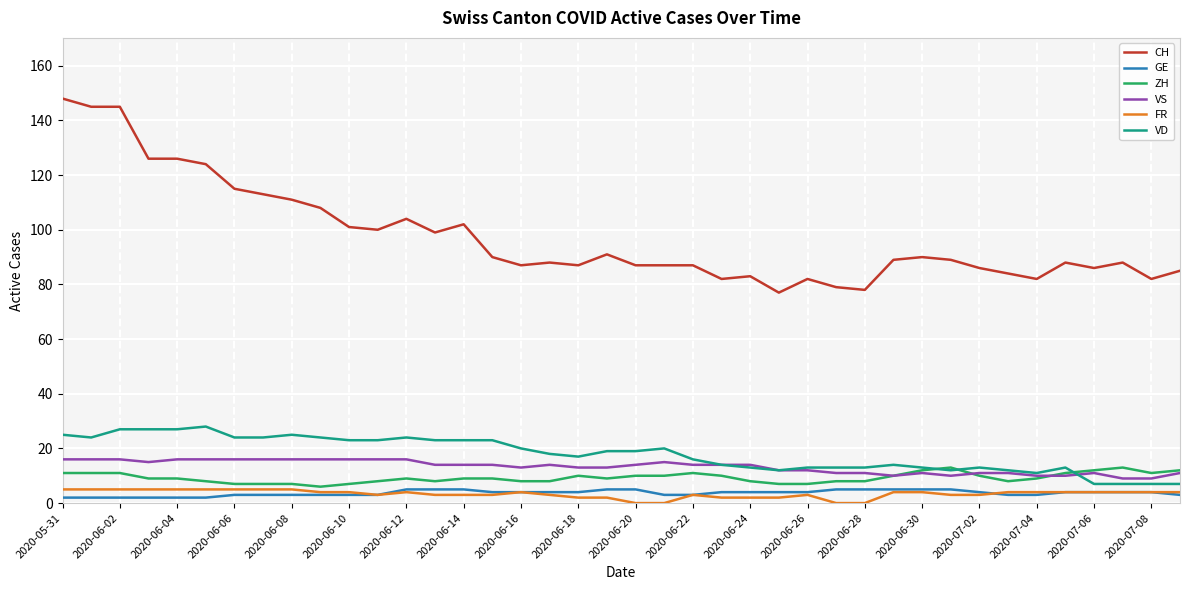

What is the minimum value for CH?

77